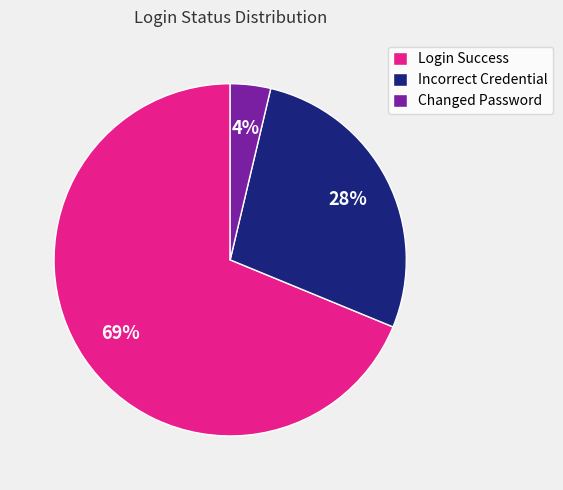

To the nearest percent, what percentage of the pie is Incorrect Credential?

28%